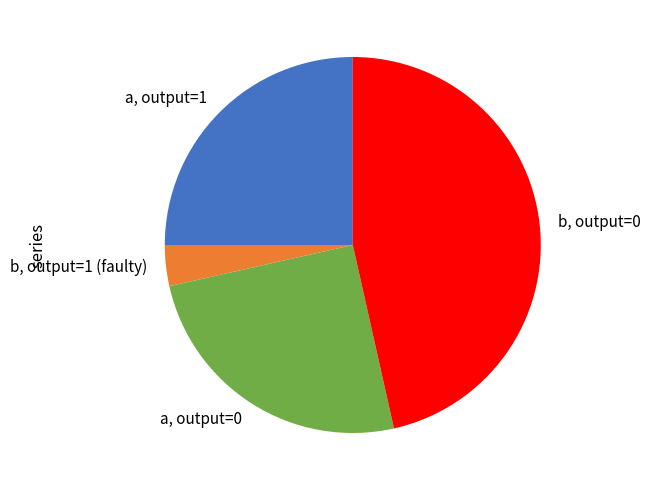

The b, output=1 (faulty) slice represents 4% of the pie. True or false?

True